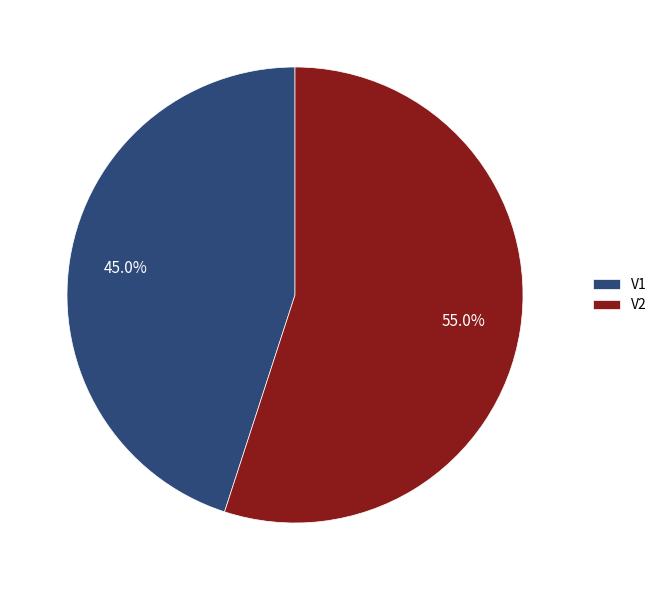

Between V1 and V2, which is larger?

V2